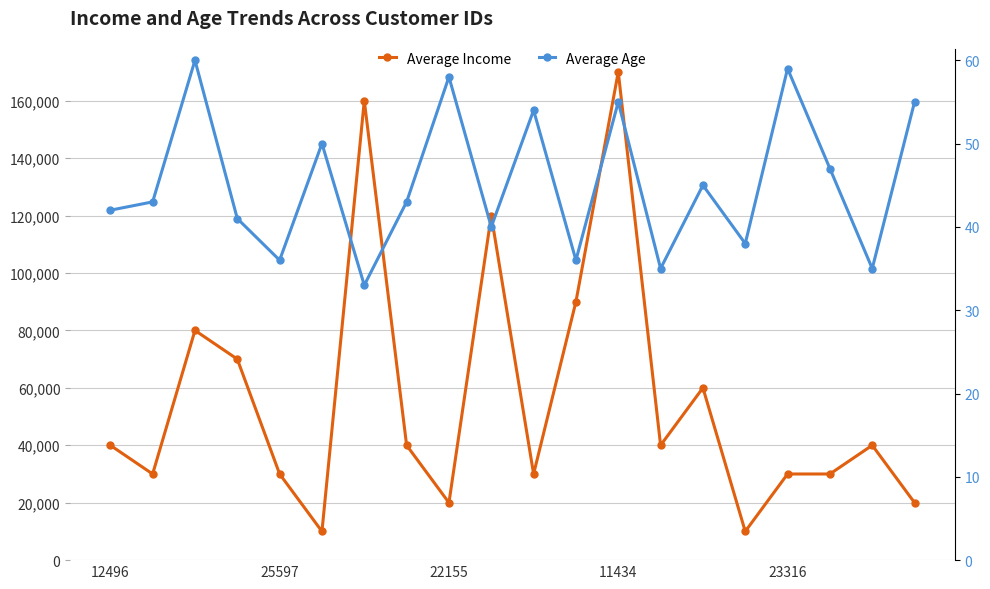

How many values in the Average Income series are below 40000?

9